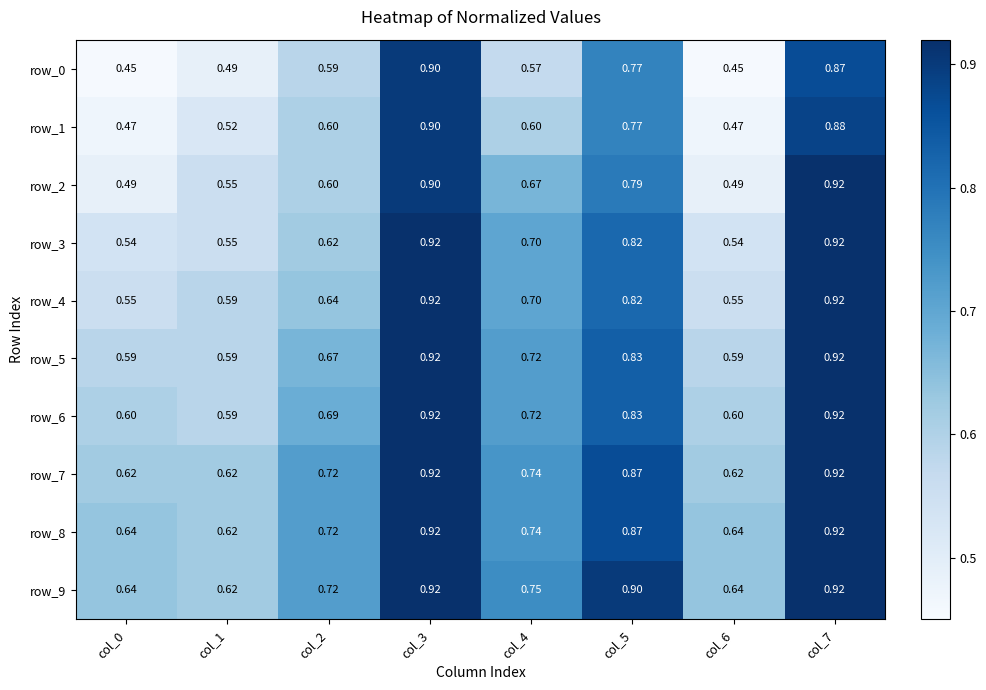

True or false: row_9 has a value of 0.9 at col_3.

True